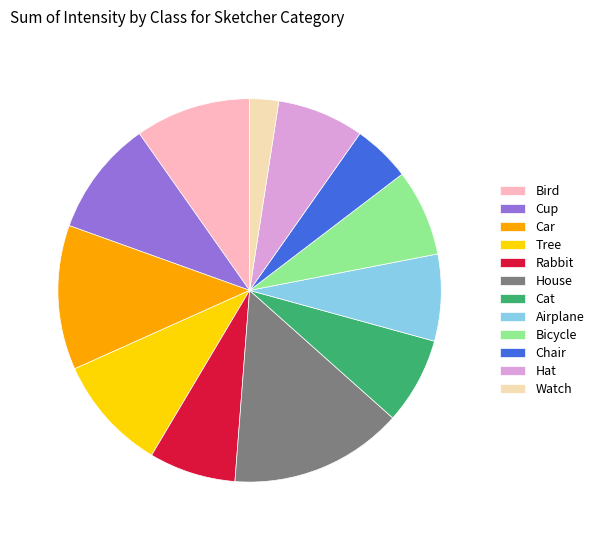

Which has a higher value, House or Cat?

House